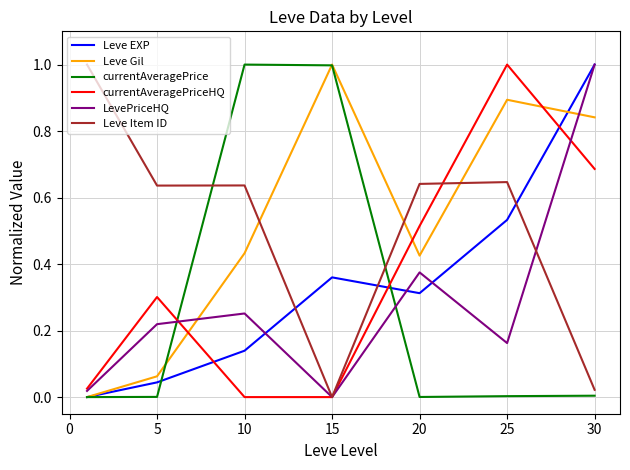

What is the maximum value for Leve Item ID?

1.0